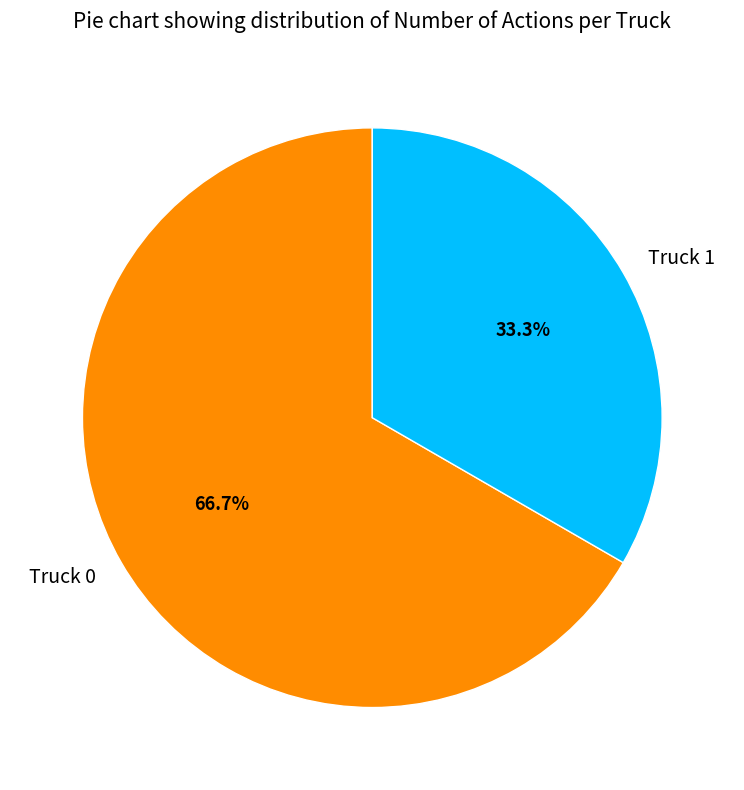

Which category has the smallest portion of the pie?

Truck 1